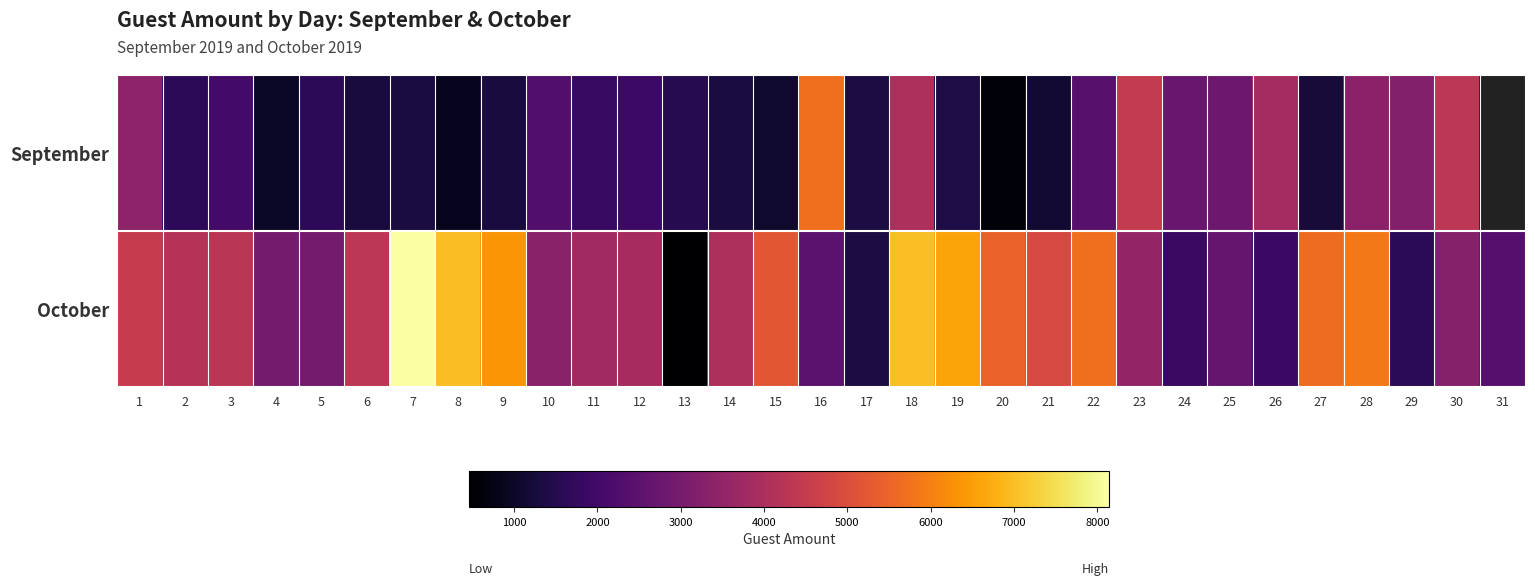

Between 27 and 16, which is larger?

16